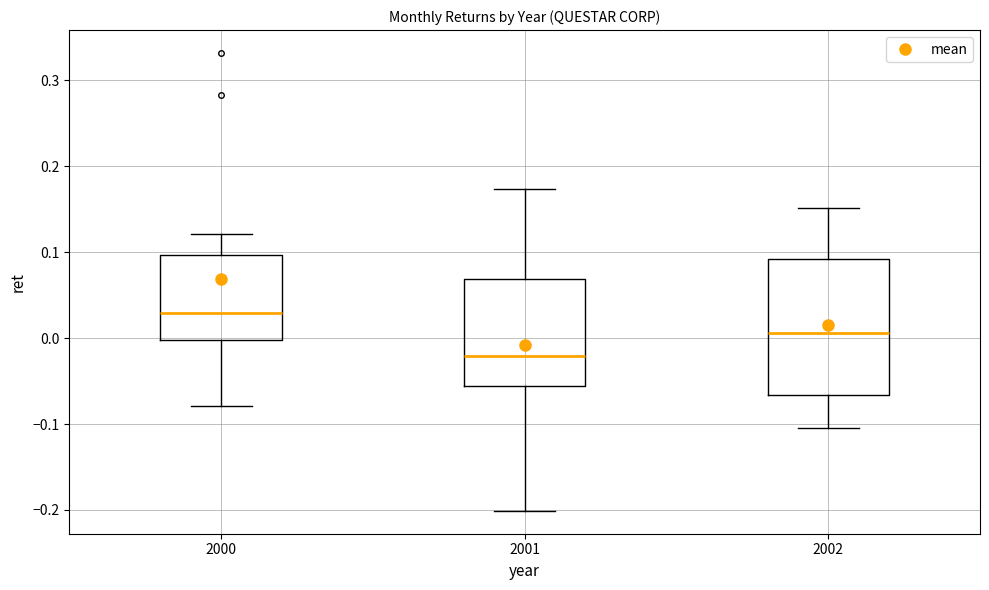

Reading left to right, read every box against the y-axis: the position of its median line, the range the box covers, and the ends of its whiskers. The values are not printed on the chart, so give them approximately, as read against the axis.

2000: median 0.03, box 0.00 to 0.10, whiskers -0.08 to 0.12
2001: median -0.02, box -0.06 to 0.07, whiskers -0.20 to 0.17
2002: median 0.01, box -0.07 to 0.09, whiskers -0.10 to 0.15